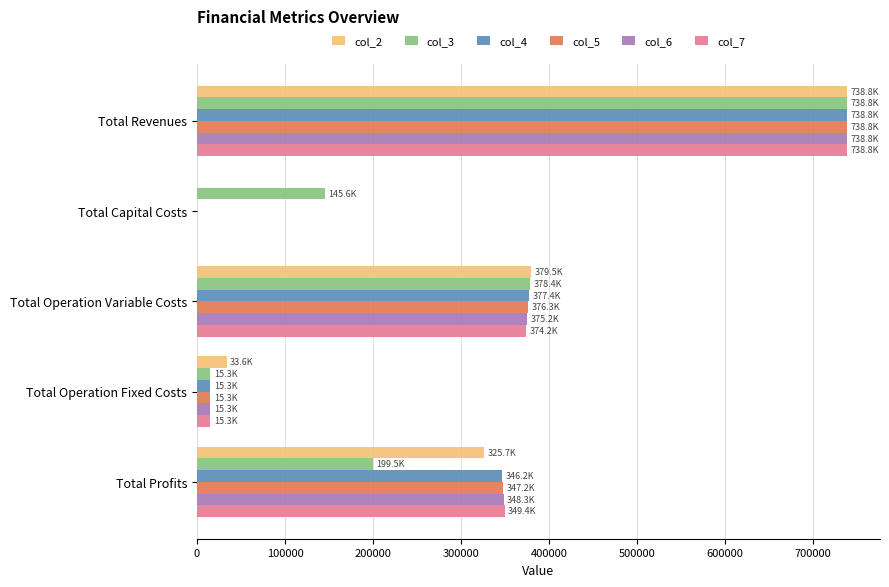

What is the sum of the col_5 values at Total Profits and Total Capital Costs?

347227.1